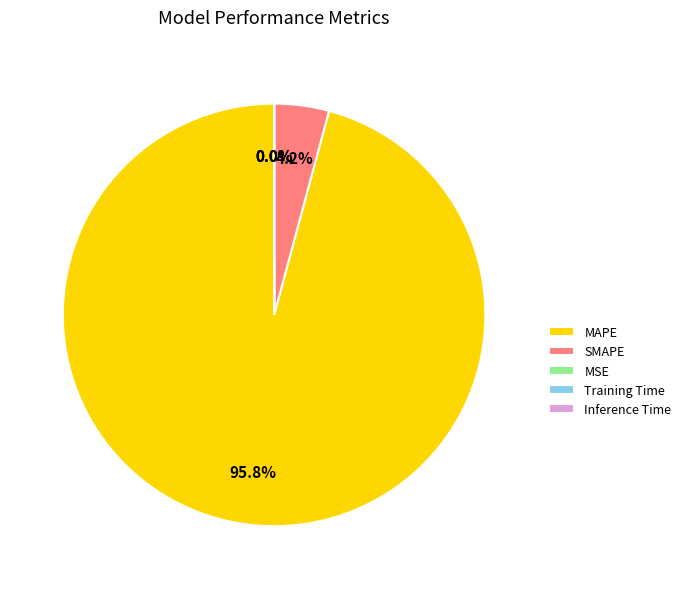

True or false: SMAPE accounts for 4% of the total.

True